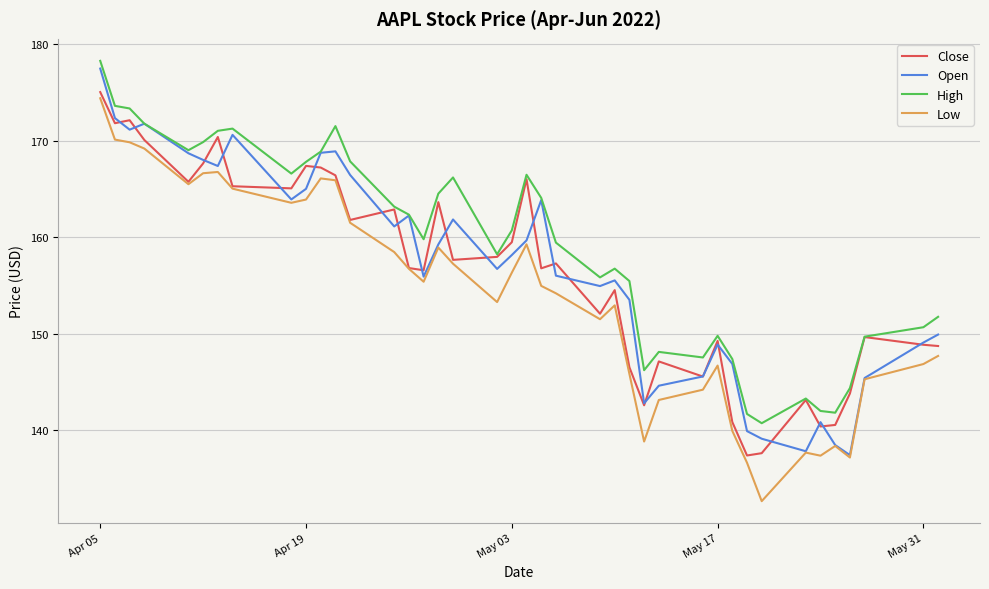

True or false: Low and High intersect in this chart.

False